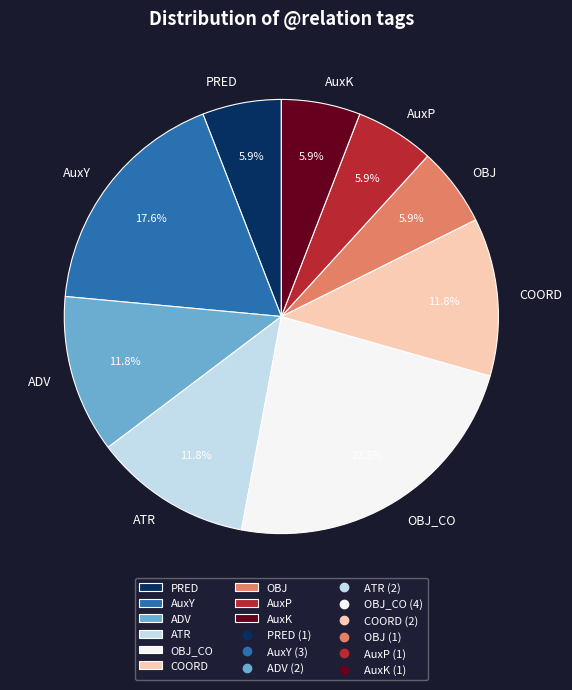

Which has a higher value, ATR or PRED?

ATR